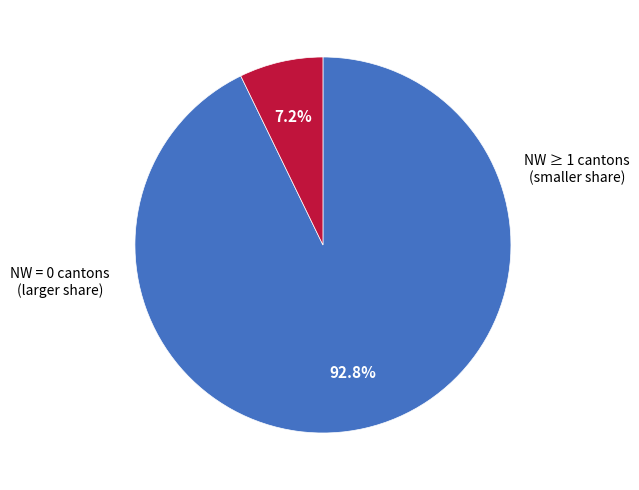

Is there any slice that represents more than half of the pie?

Yes